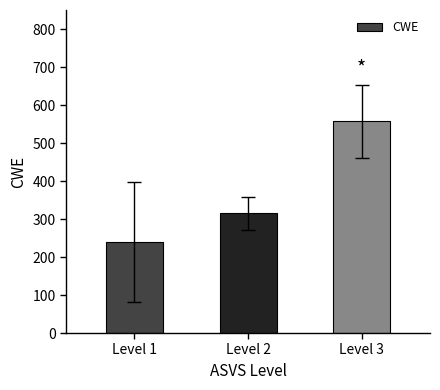

Approximately how many times larger is the value at Level 2 compared to Level 3?

0.6